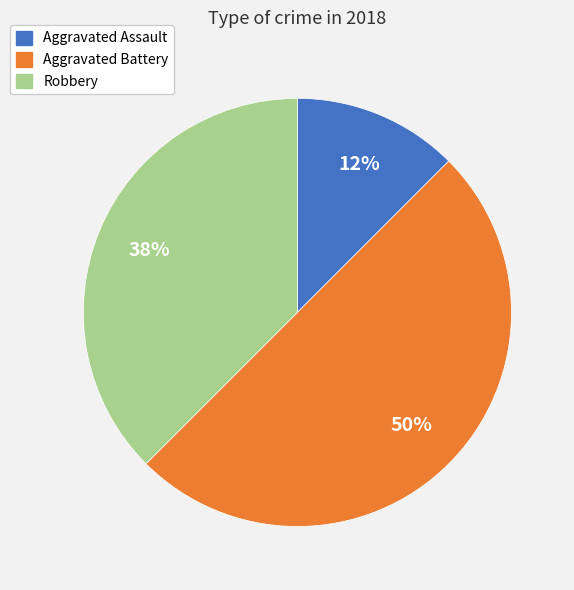

Which category has the smallest portion of the pie?

Aggravated Assault